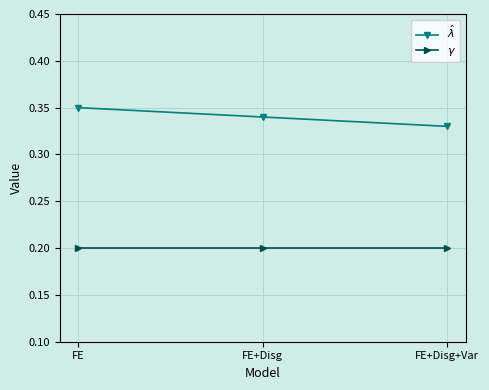

What is the label of the 3rd point from the right?

FE